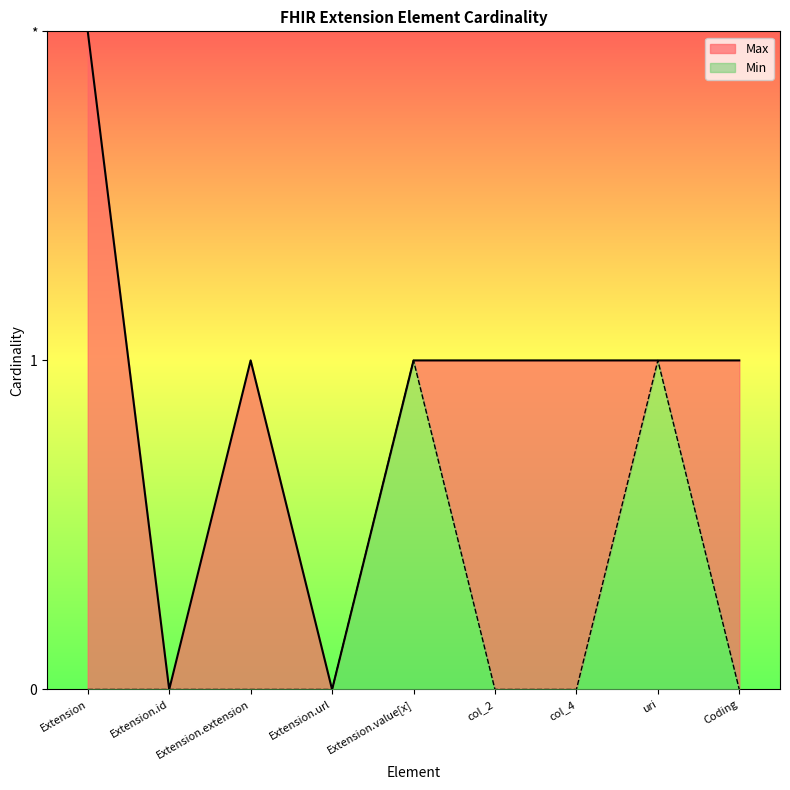

True or false: Min and Max cross at least once.

False